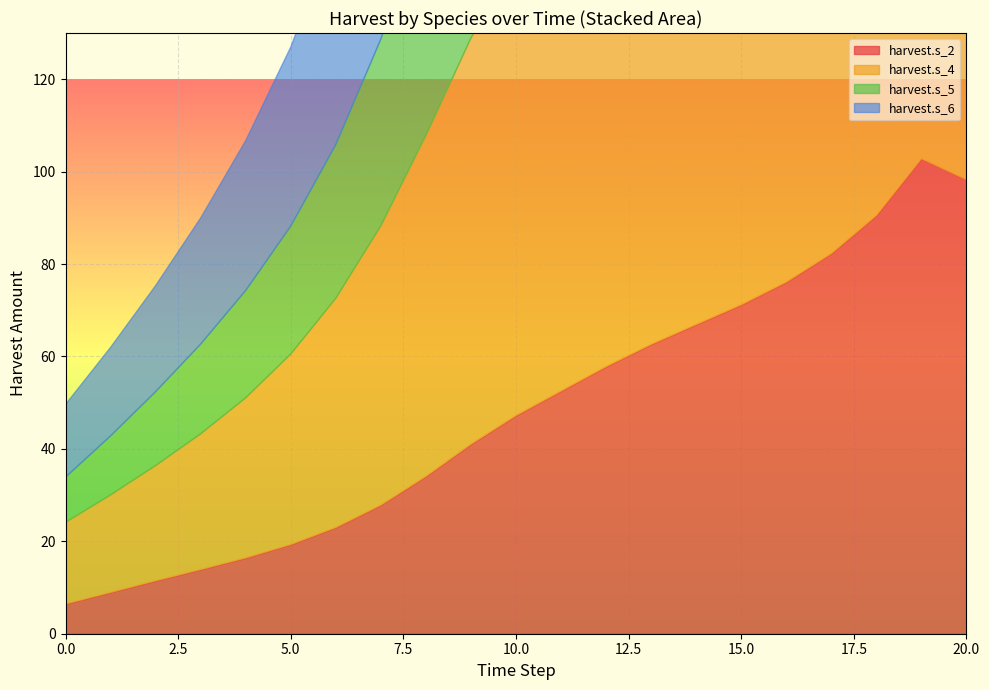

At how many categories does at least one series exceed 35?

16